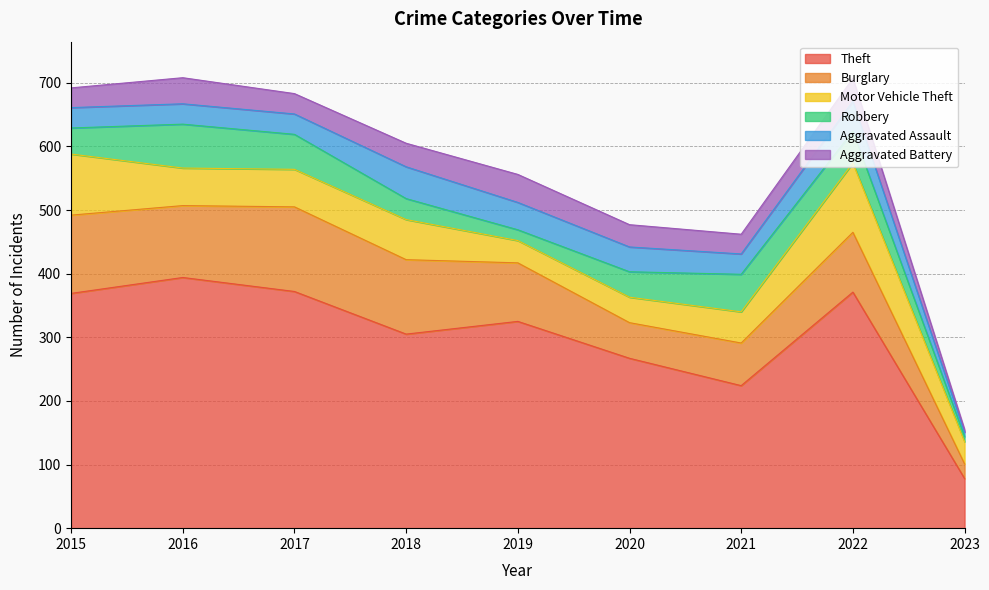

True or false: Motor Vehicle Theft and Theft intersect in this chart.

False